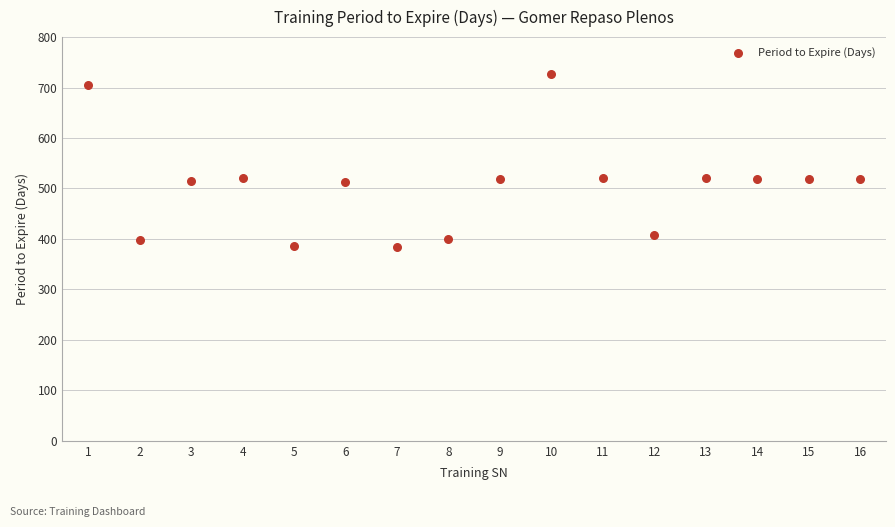

What is the range of Y values (max minus min)?

342